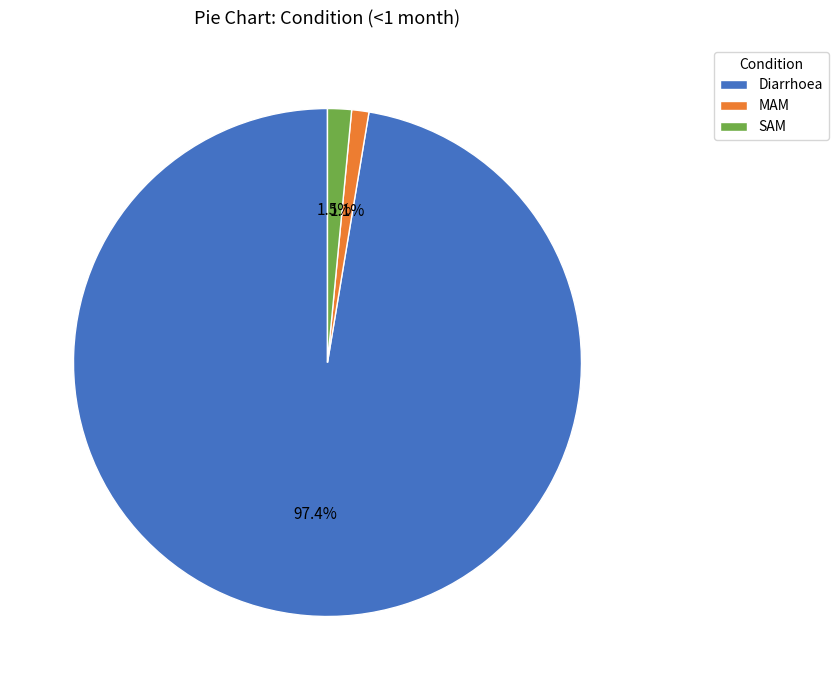

To the nearest percent, what is the average slice percentage?

33%